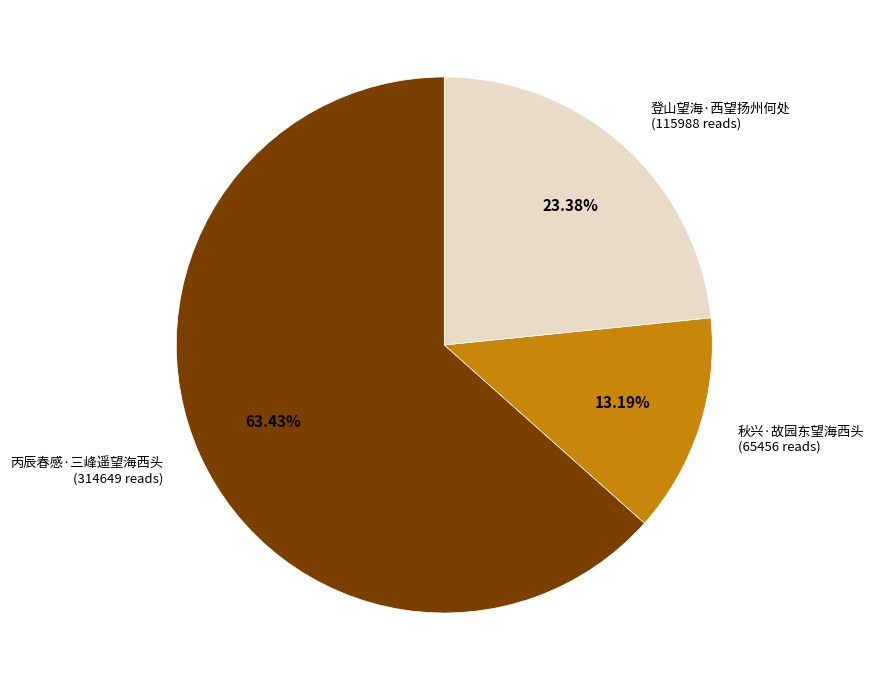

What is the ratio of the value at 丙辰春感·三峰遥望海西头 to the value at 登山望海·西望扬州何处?

2.7